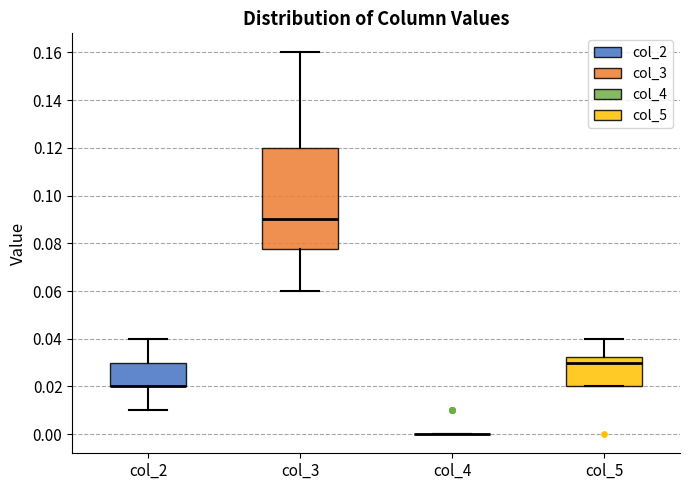

Reading left to right, read every box against the y-axis: the position of its median line, the range the box covers, and the ends of its whiskers. The values are not printed on the chart, so give them approximately, as read against the axis.

col_2: median 0.020 (drawn on the box's lower edge), box 0.020 to 0.030, whiskers 0.010 to 0.040
col_3: median 0.090, box 0.078 to 0.120, whiskers 0.060 to 0.160
col_4: box collapsed to a line at 0.000, whiskers 0.000 to 0.000
col_5: median 0.030, box 0.020 to 0.032, whiskers 0.020 to 0.040